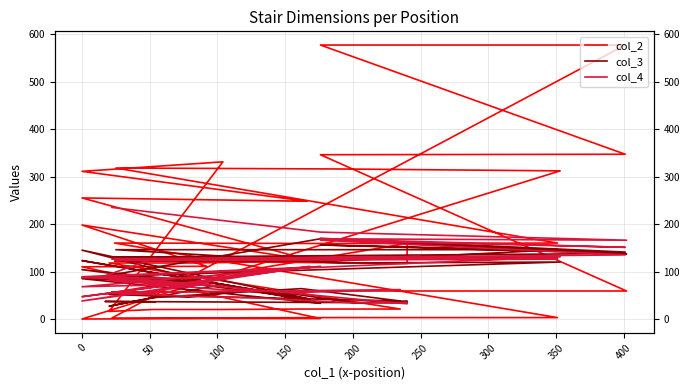

True or false: col_3 has a value of 70 at 200.

False